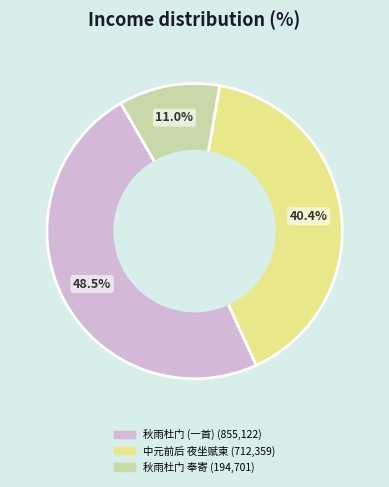

Does any single category account for the majority?

No